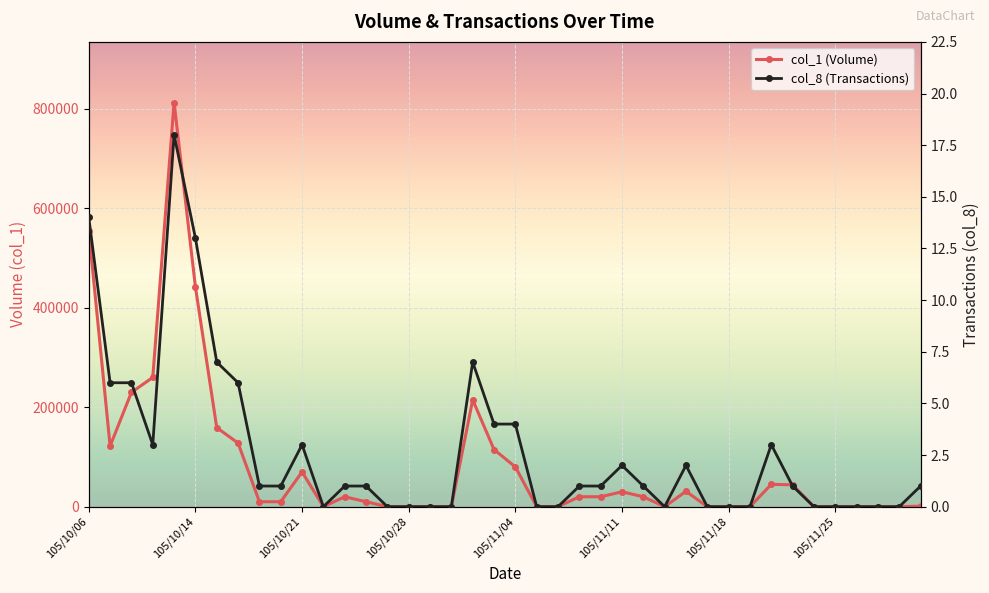

At how many categories does at least one series exceed 638147?

1